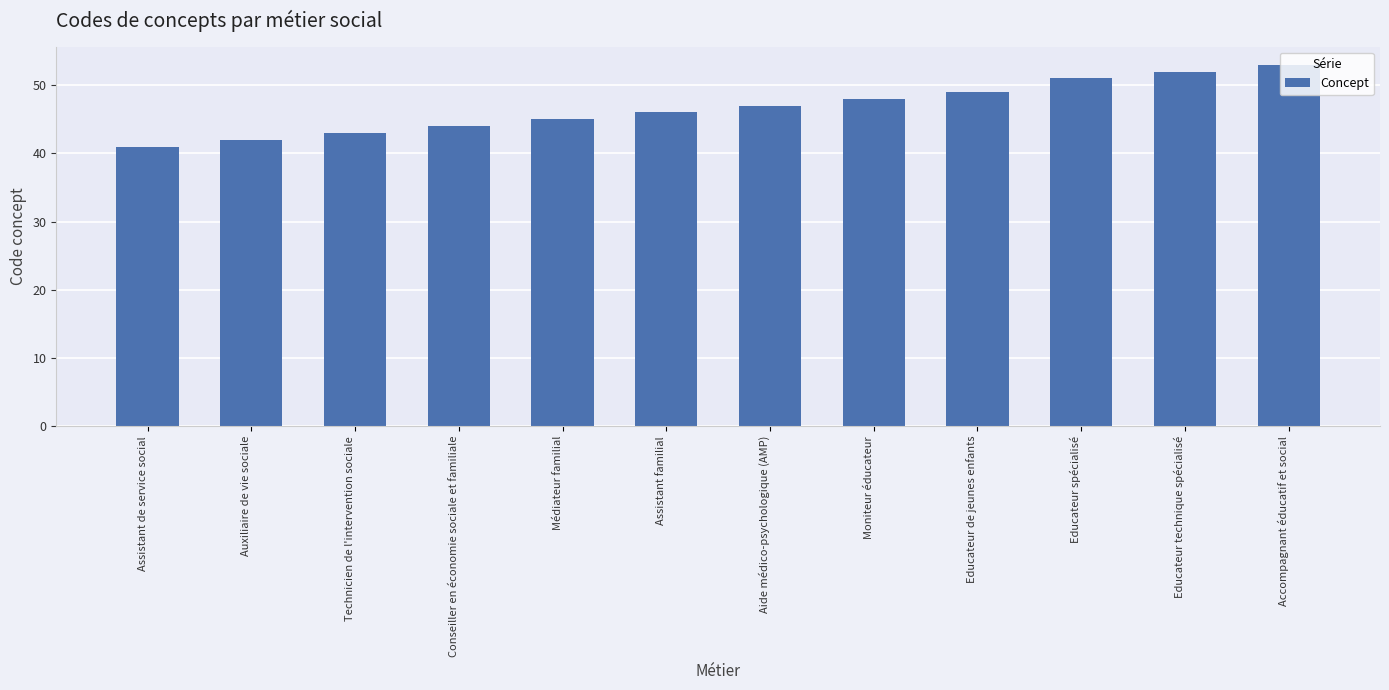

What value does the data have at Educateur spécialisé, to the nearest 5?

50